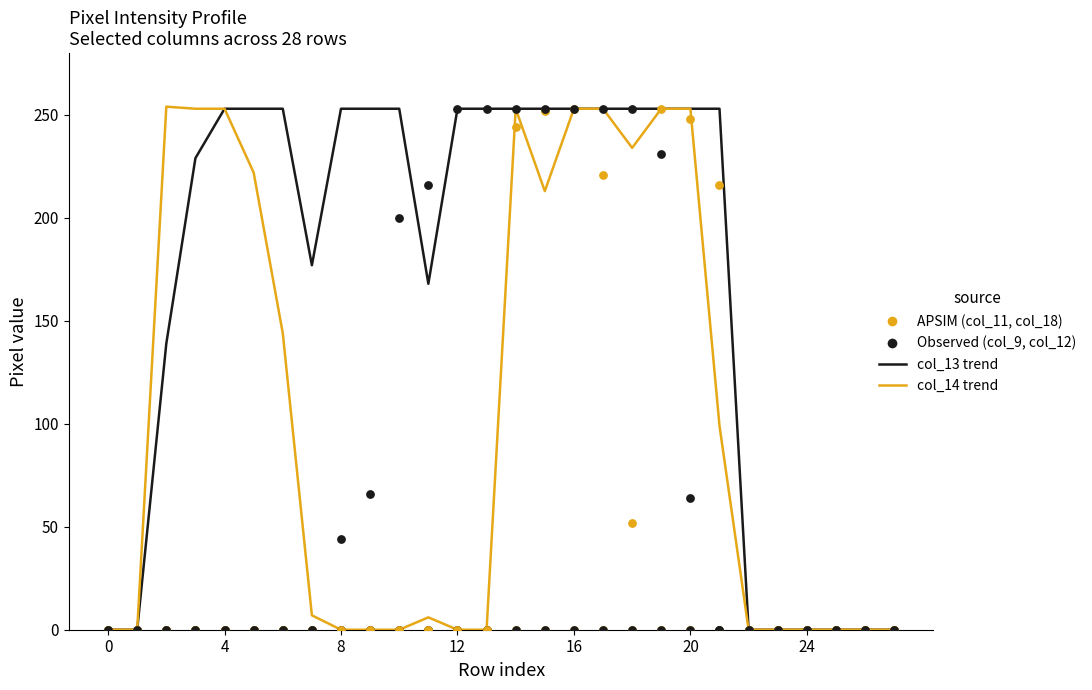

Which series contains the lowest Y value?

col_13